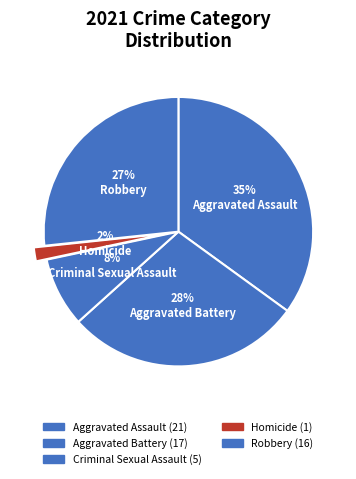

How many slices are in this pie chart?

5